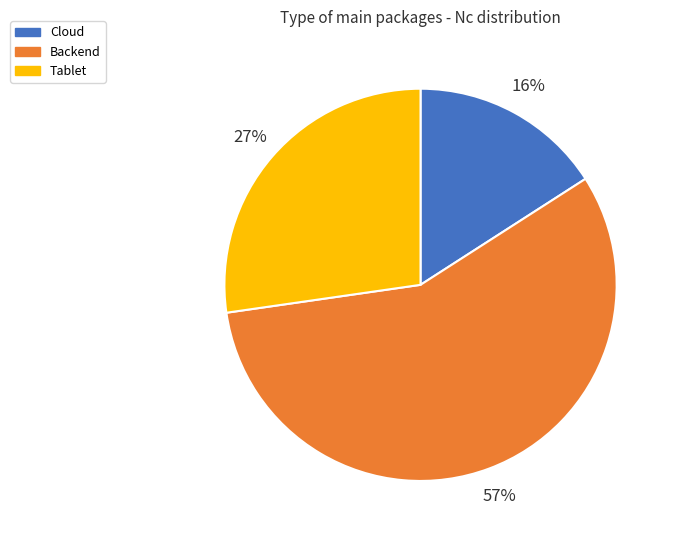

Which slice is the smallest?

Cloud